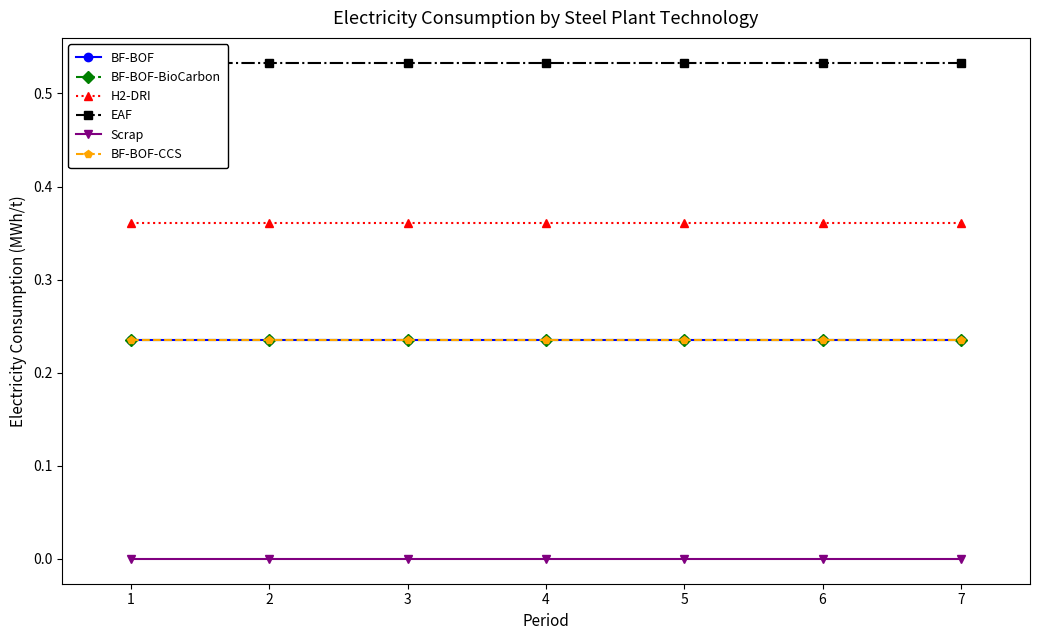

At how many categories does at least one series exceed 0?

7